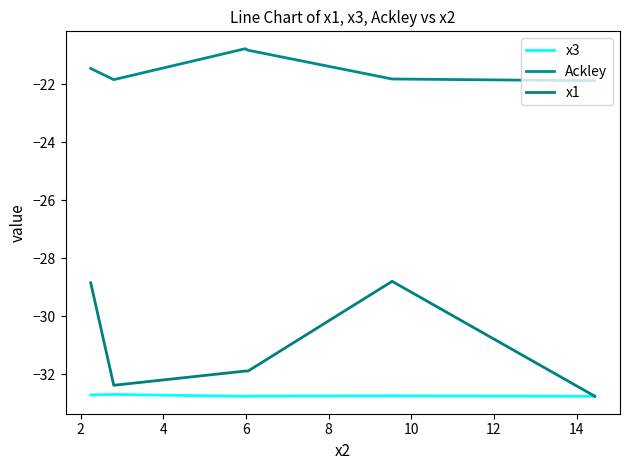

Is the value of x3 at 2 greater than the value of x1 at 8?

No